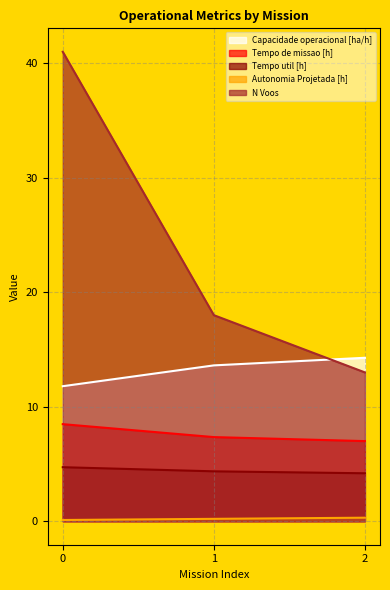

What is the difference between the Tempo de missao [h] values at 0 and 1?

1.1